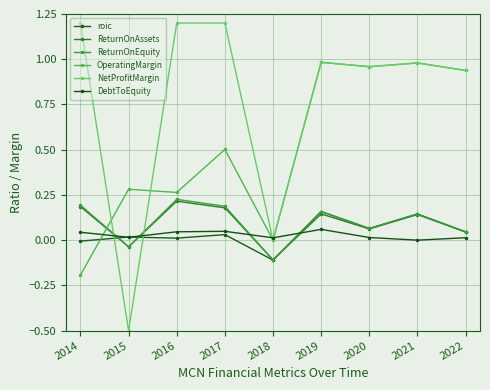

Where is the first local minimum for OperatingMargin?

2016